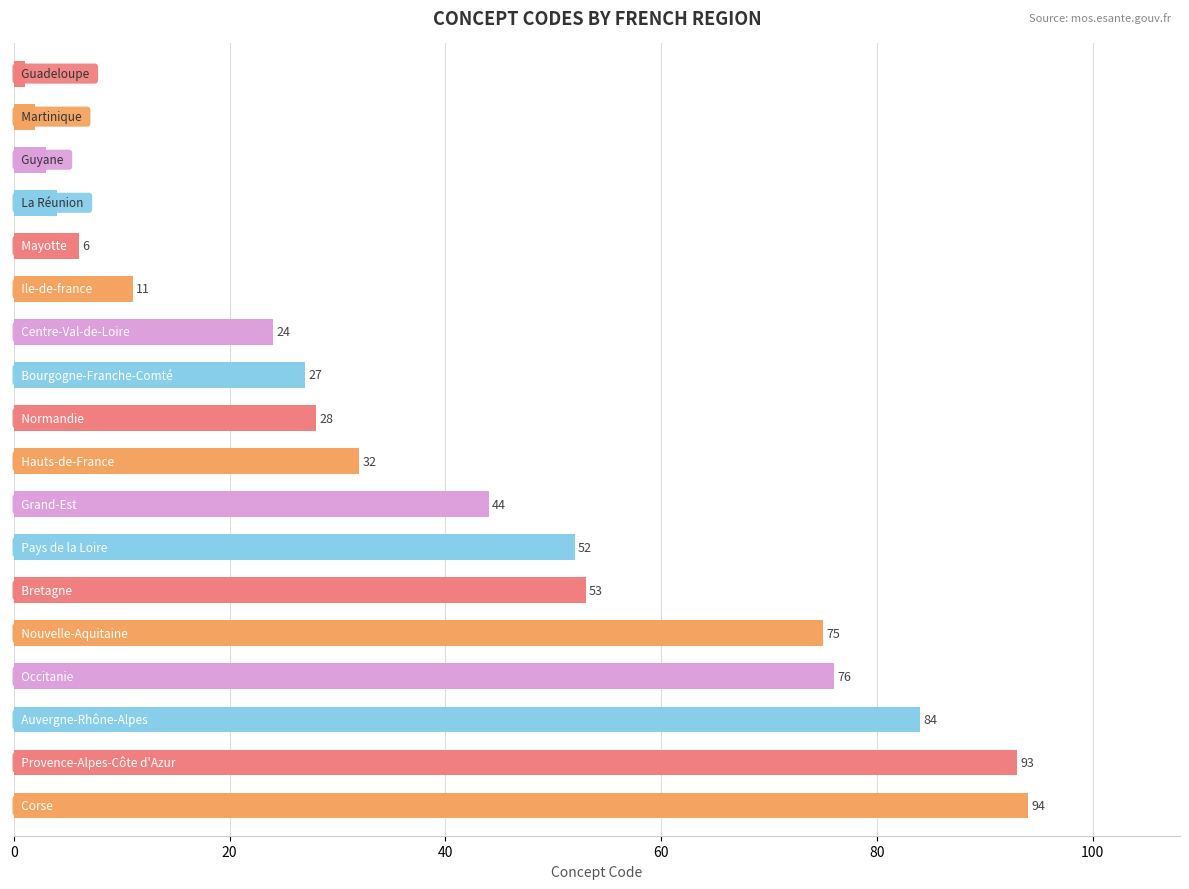

What is the average value?

39